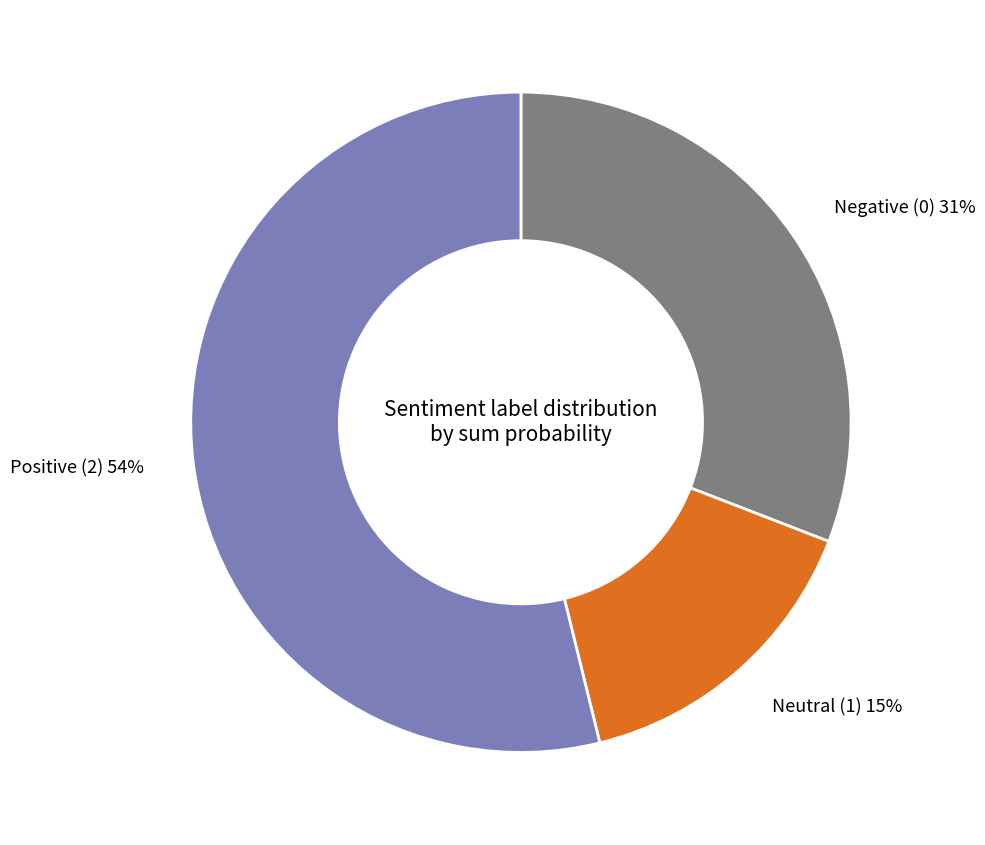

True or false: Neutral (1) accounts for 15% of the total.

True